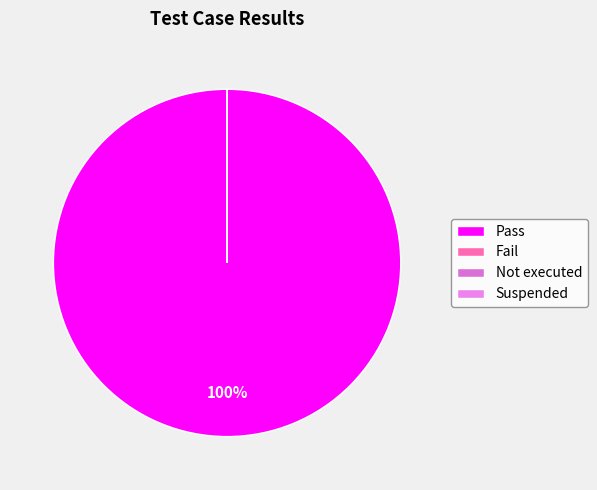

Which slice represents more than half of the pie?

Pass